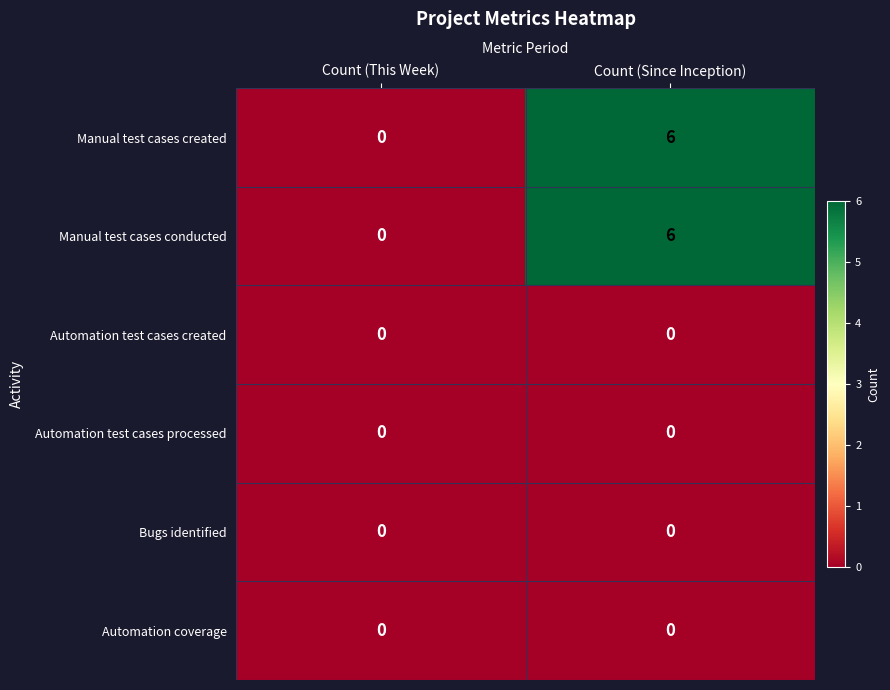

How many data points does each series have?

2